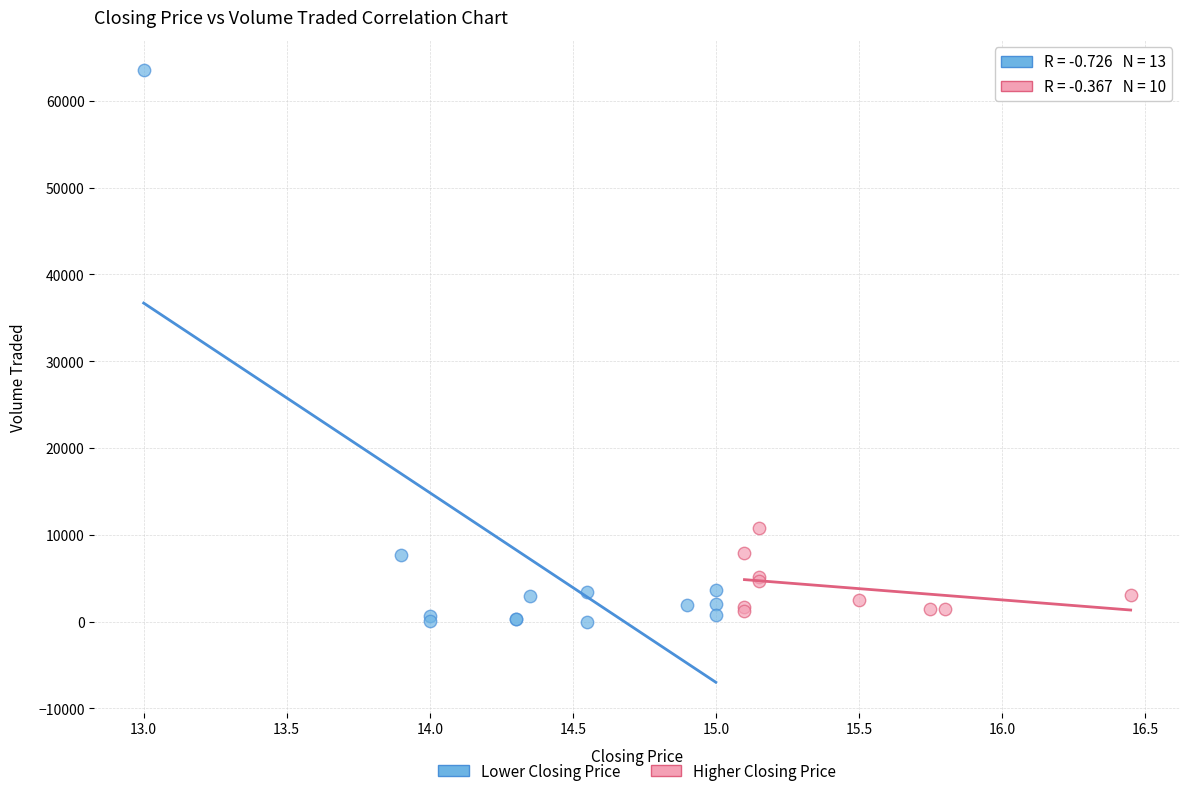

What are all the series names shown in the legend?

Lower Closing Price, Higher Closing Price